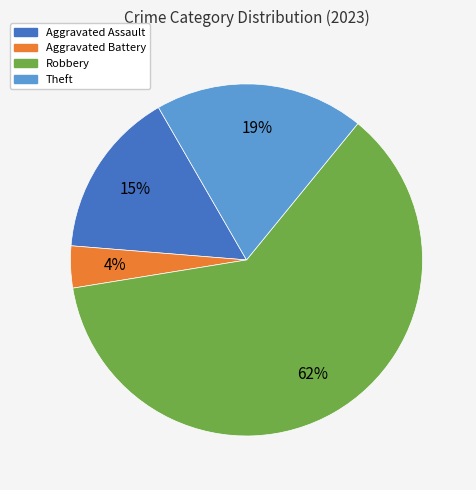

To the nearest percent, what is the difference between the largest and smallest slice percentages?

58%